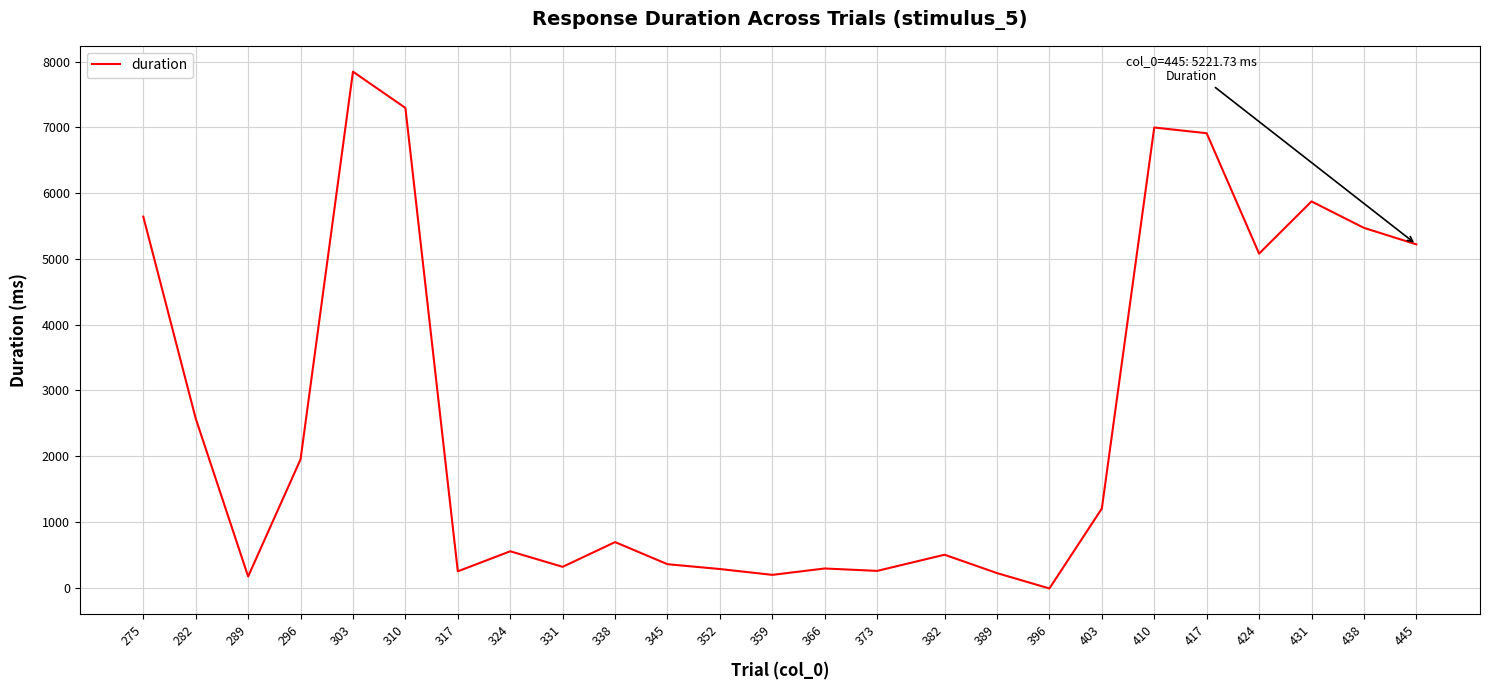

True or false: the data has more than 2 interior local peaks.

True